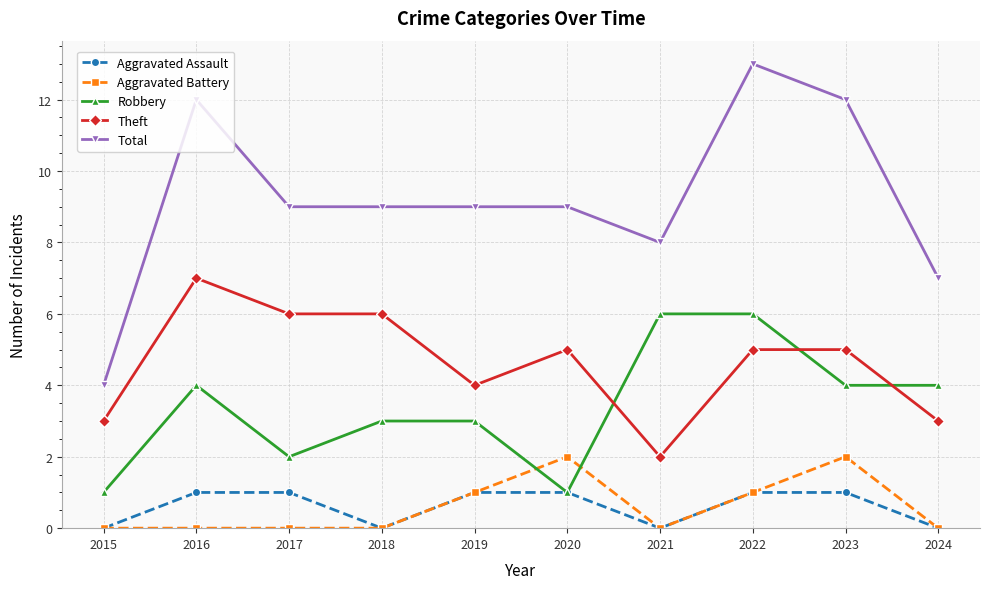

What is the sum of all Theft values?

46